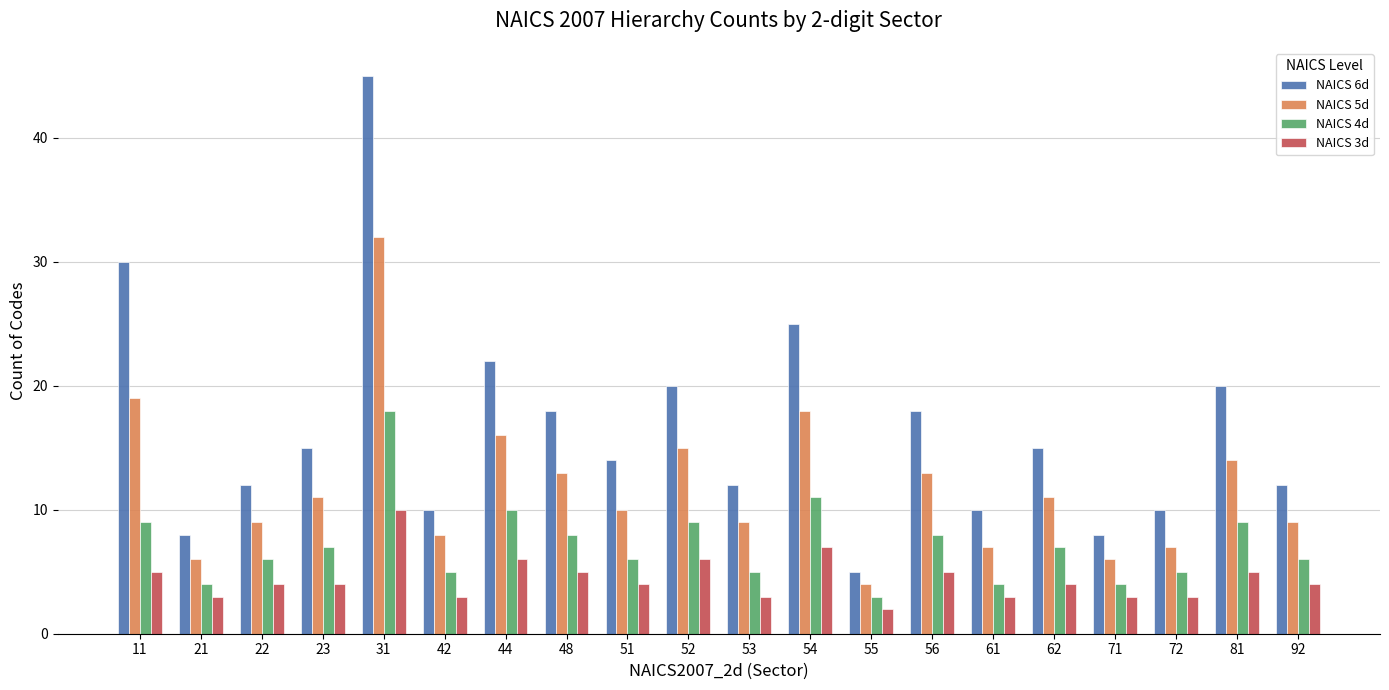

How many values in the NAICS 5d series are below 11?

10